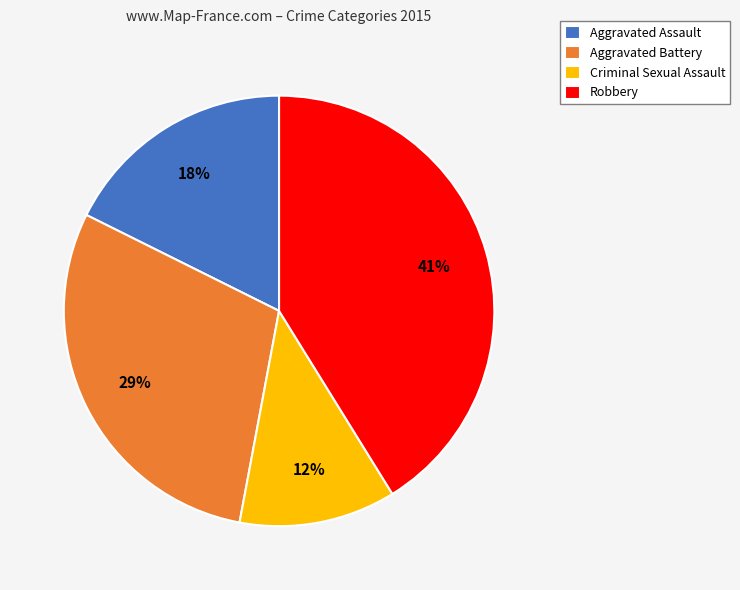

Is the sum of Robbery and Criminal Sexual Assault greater than half?

Yes